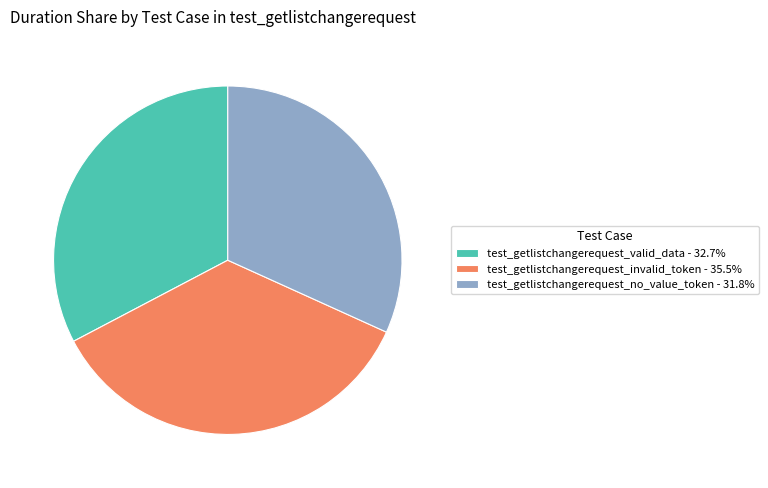

Is the sum of test_getlistchangerequest_valid_data and test_getlistchangerequest_no_value_token greater than half?

Yes